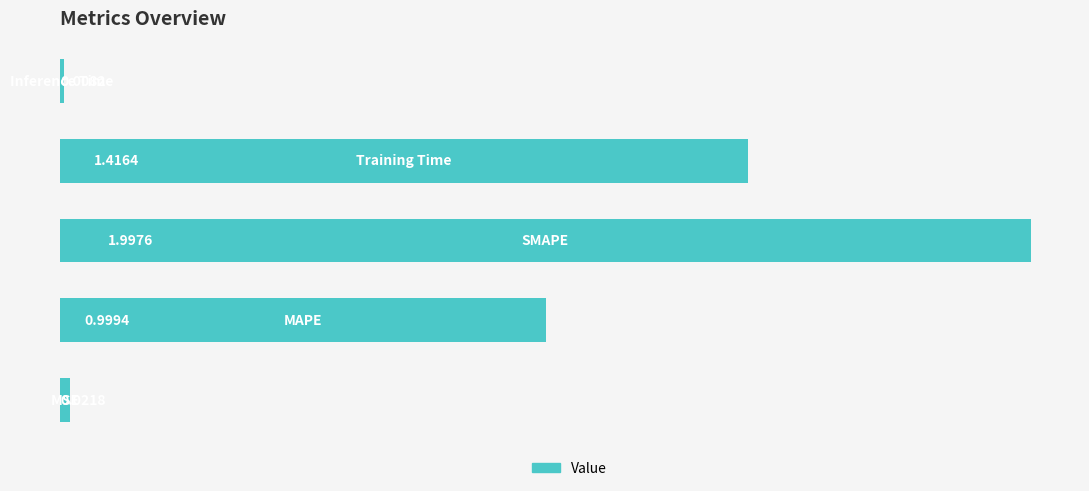

What is the average value?

0.9